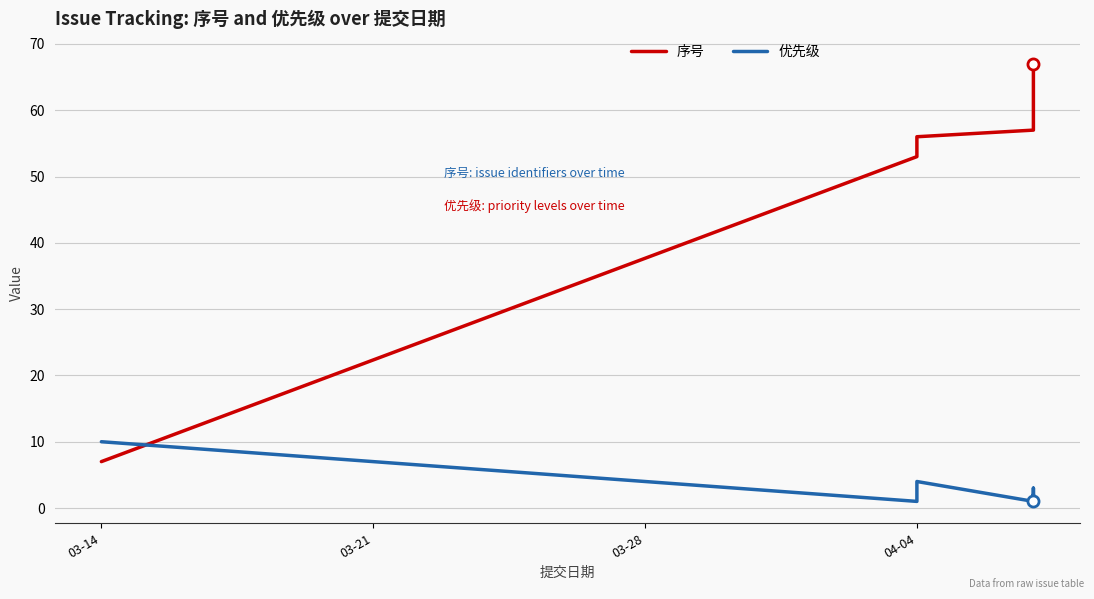

How many values in the 优先级 series exceed 1?

7